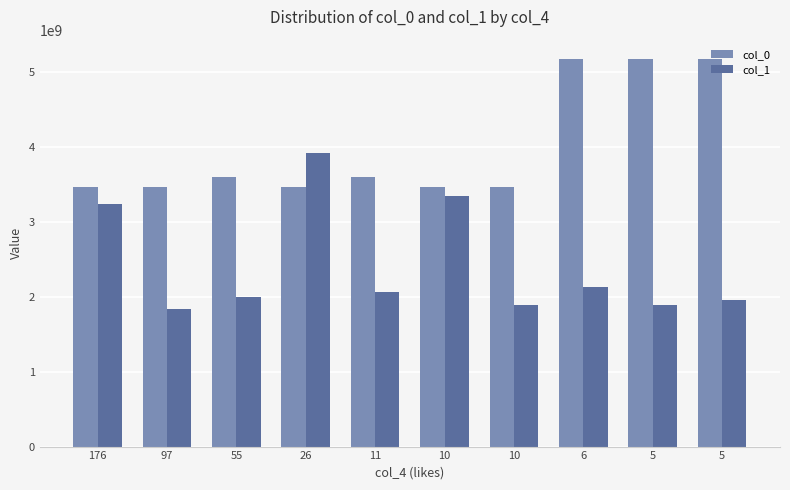

The value of col_0 at 6 is 2768224286. True or false?

False